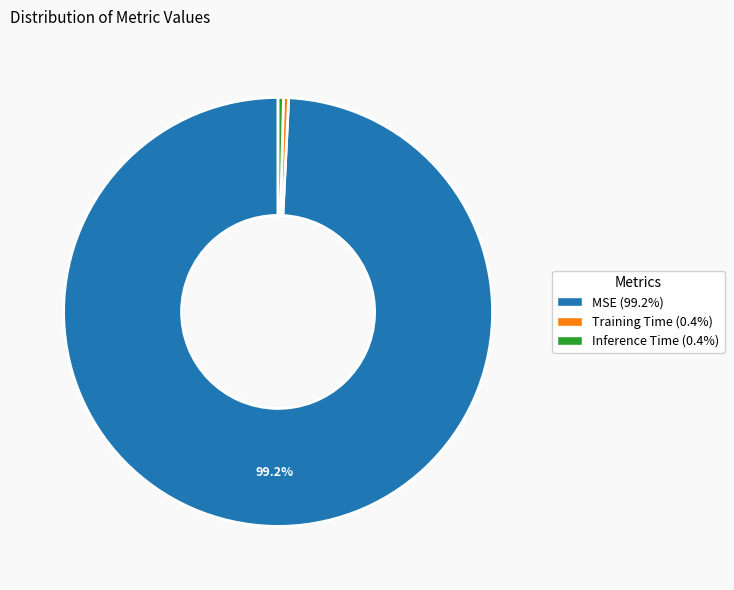

Combined, do MSE and Inference Time account for over 50%?

Yes